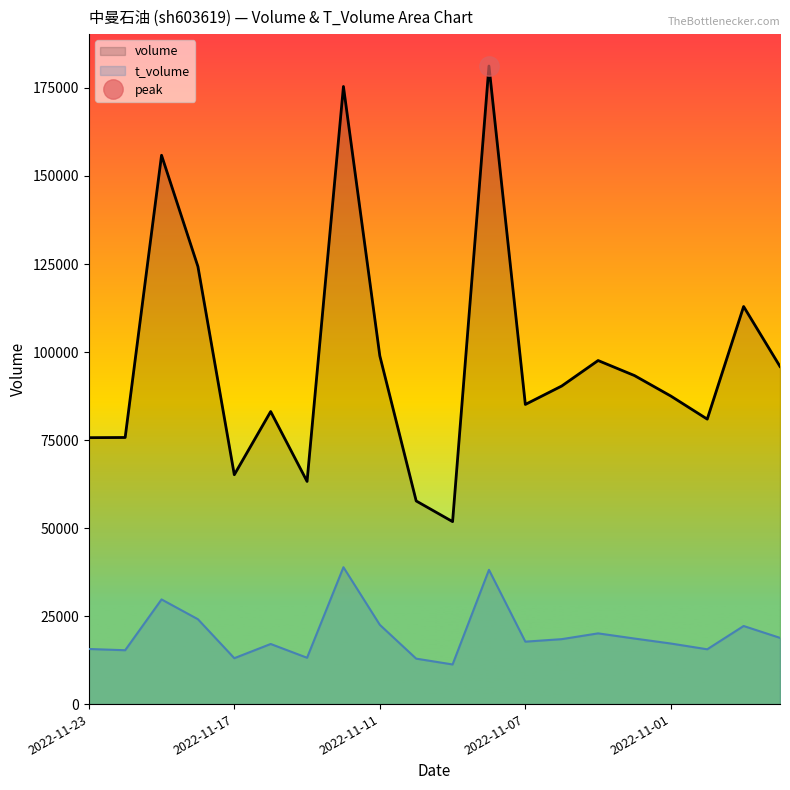

Reading left to right, extract all data points from this chart.

volume: 2022-10-27=95900	2022-10-28=112927	2022-10-31=80942	2022-11-01=87491	2022-11-02=93314	2022-11-03=97587	2022-11-04=90346	2022-11-07=85114	2022-11-08=181240	2022-11-09=51830	2022-11-10=57697	2022-11-11=98918	2022-11-14=175423	2022-11-15=63249	2022-11-16=83095	2022-11-17=65147	2022-11-18=124284	2022-11-21=155888	2022-11-22=75727	2022-11-23=75674
t_volume: 2022-10-27=18809	2022-10-28=22181	2022-10-31=15566	2022-11-01=17203	2022-11-02=18618	2022-11-03=20089	2022-11-04=18446	2022-11-07=17734	2022-11-08=38136	2022-11-09=11257	2022-11-10=12906	2022-11-11=22517	2022-11-14=38874	2022-11-15=13160	2022-11-16=17073	2022-11-17=13036	2022-11-18=24107	2022-11-21=29729	2022-11-22=15298	2022-11-23=15651